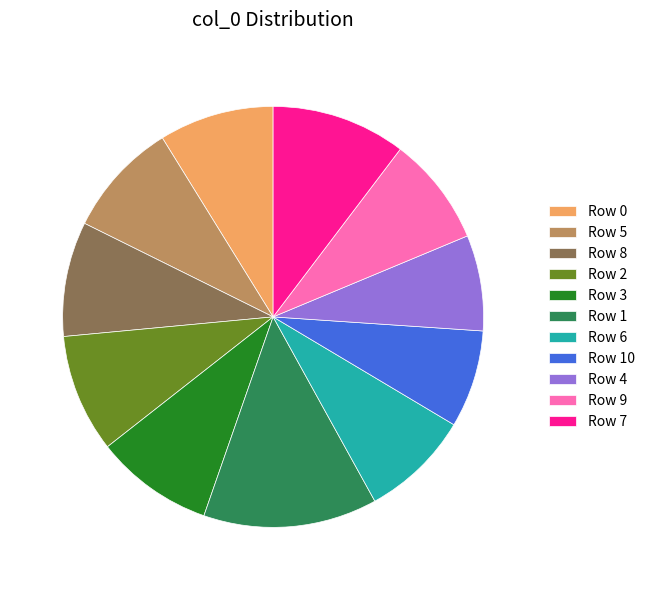

Is it true that Row 1 is 13% of the pie?

True